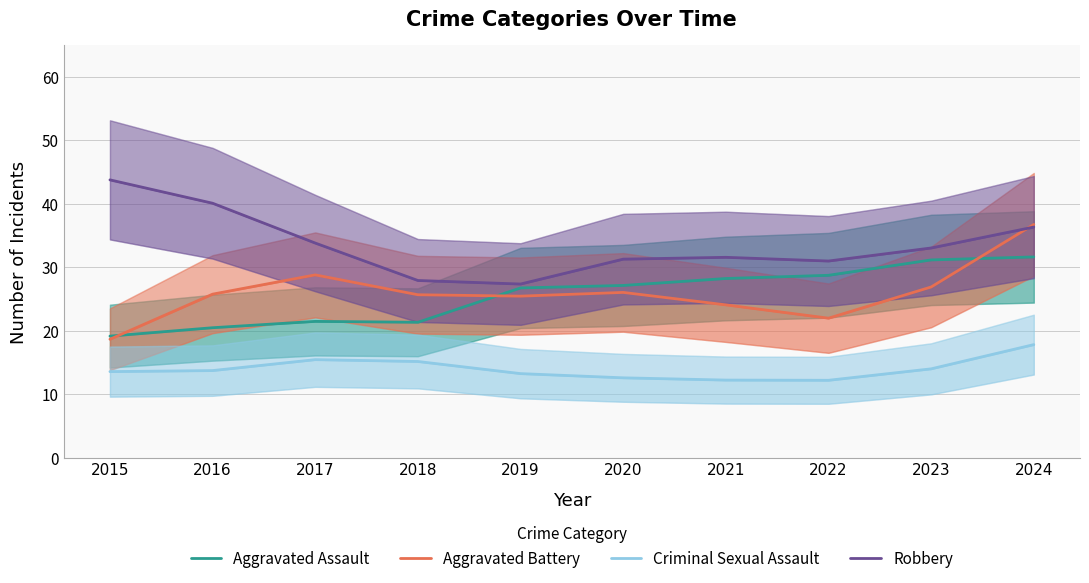

List the labels in order of Aggravated Assault value, largest first.

2024, 2023, 2022, 2021, 2020, 2019, 2017, 2018, 2016, 2015